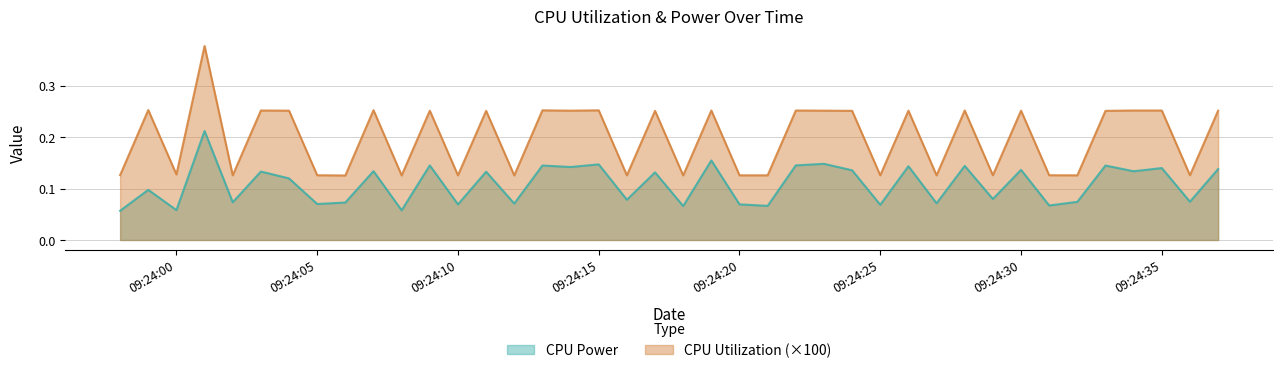

How many CPU Utilization values are between 0 and 1?

40